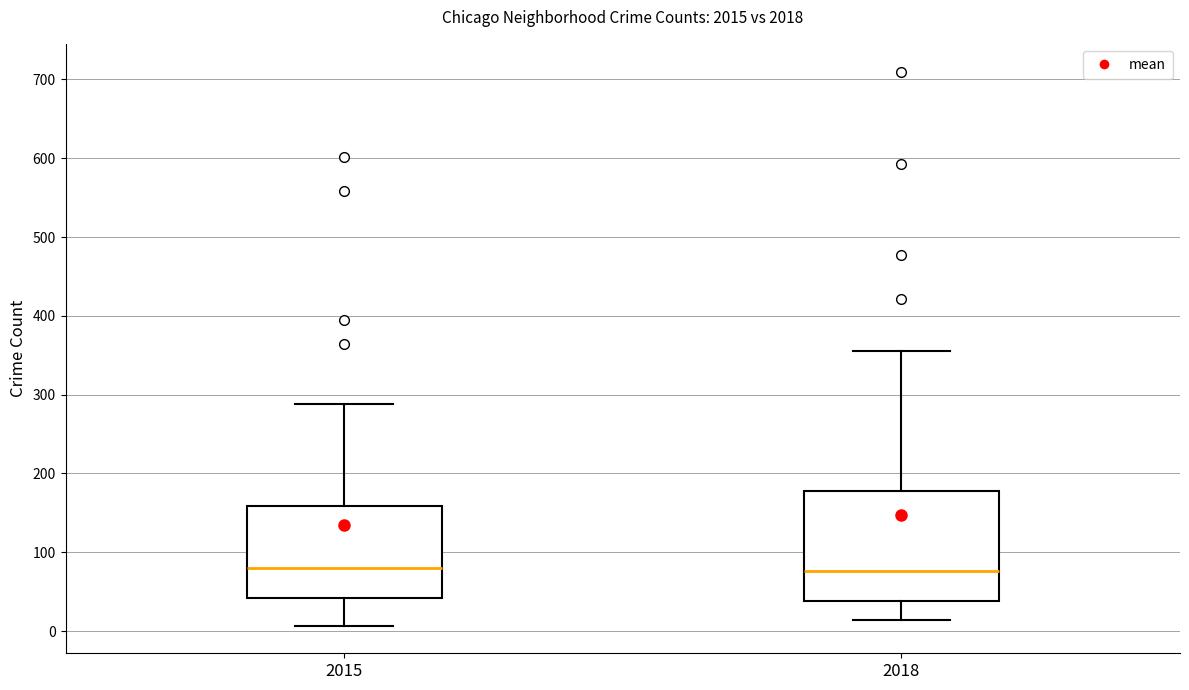

Which box is the tallest, from its lower edge to its upper edge?

2018